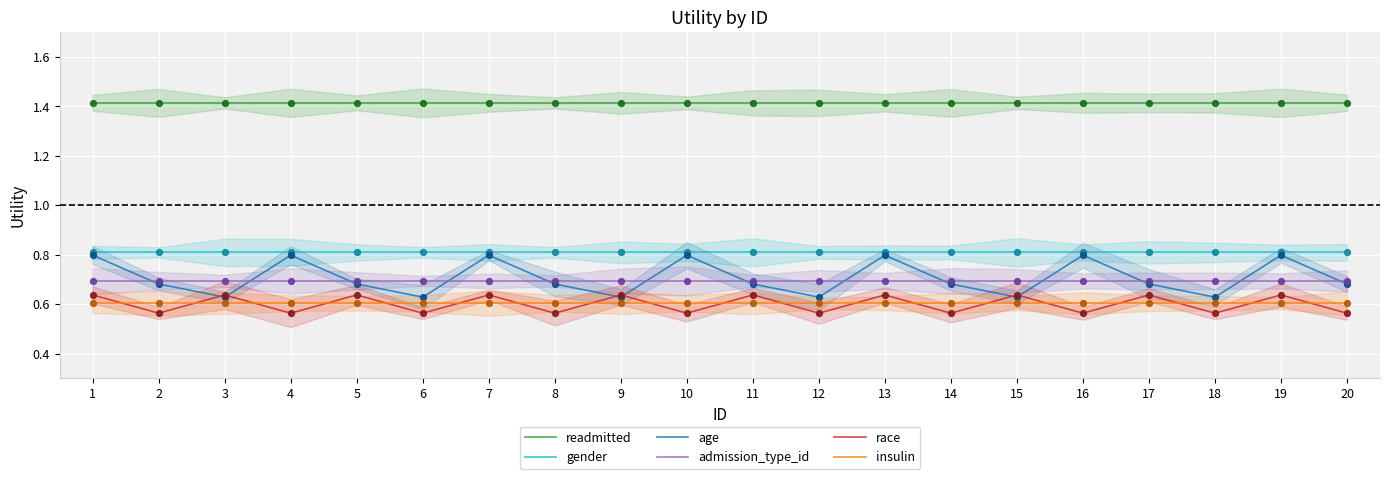

Is the value of readmitted at 10 greater than the value of insulin at 3?

Yes